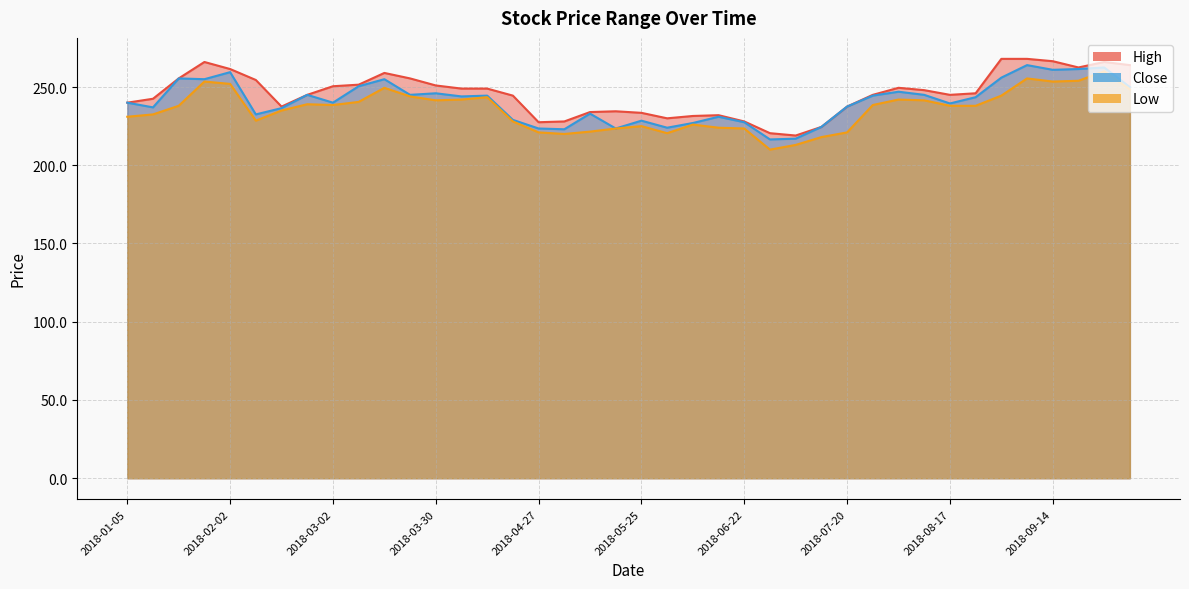

Does the chart display data point markers on the line(s)?

No